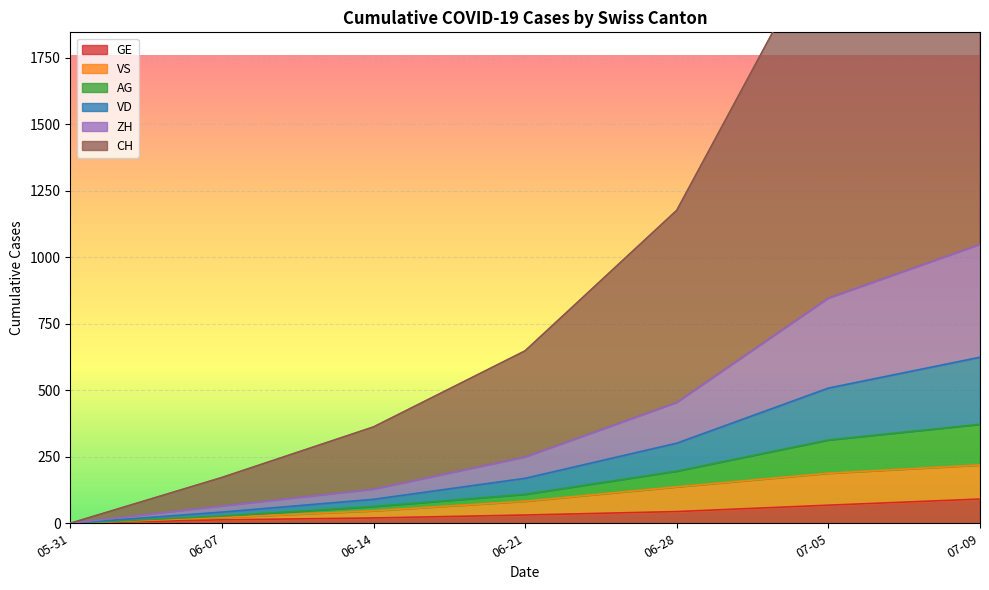

Rank the series by their maximum value, from highest to lowest.

CH, ZH, VD, AG, VS, GE